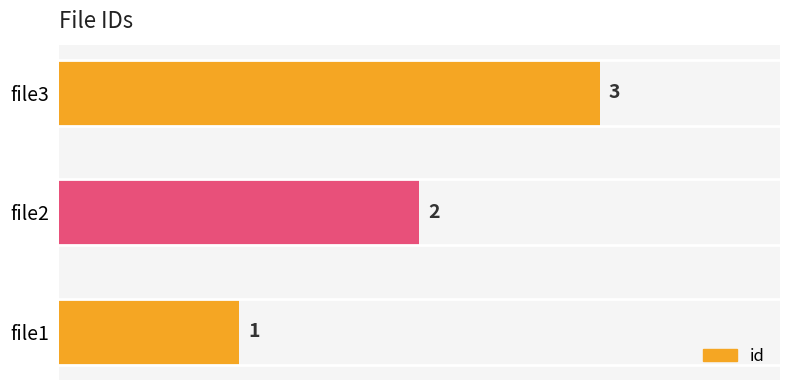

Approximately how many times larger is the value at file3 compared to file2?

1.5